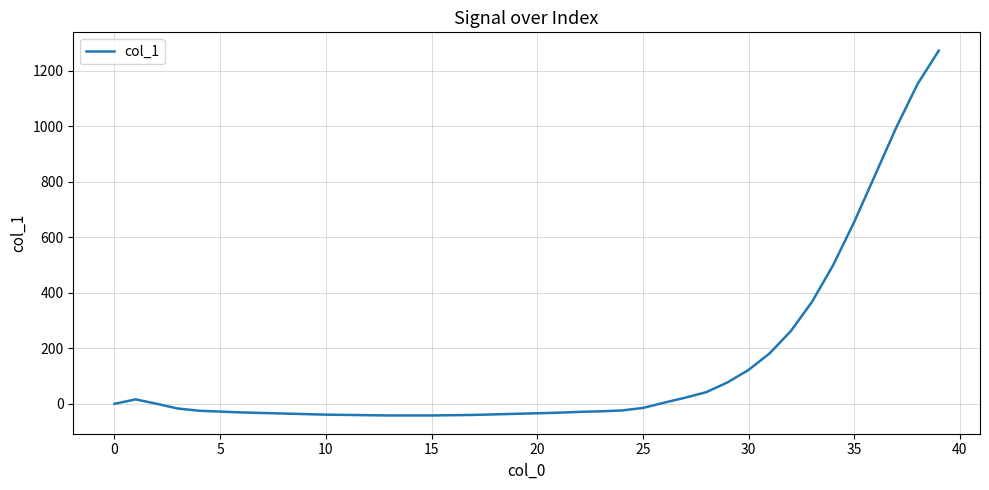

What is the difference between the maximum and second lowest values?

1314